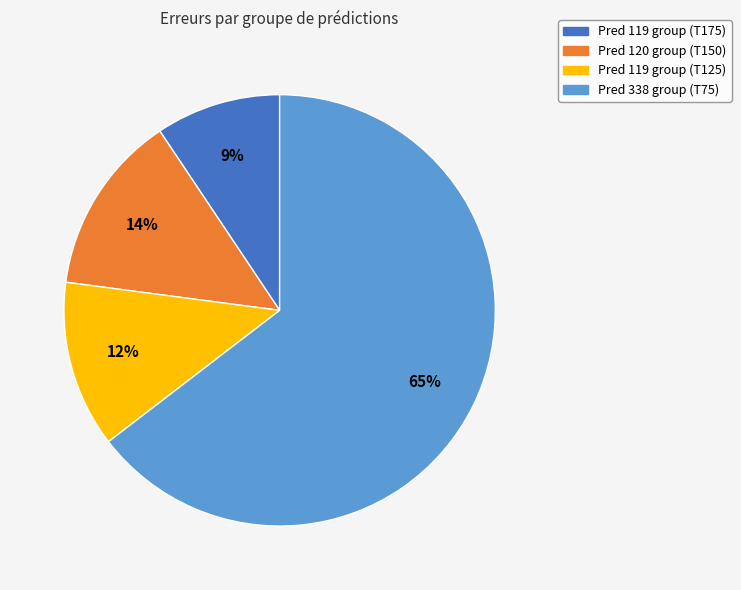

Rank the categories by value from highest to lowest.

Pred 338 group (T75), Pred 120 group (T150), Pred 119 group (T125), Pred 119 group (T175)